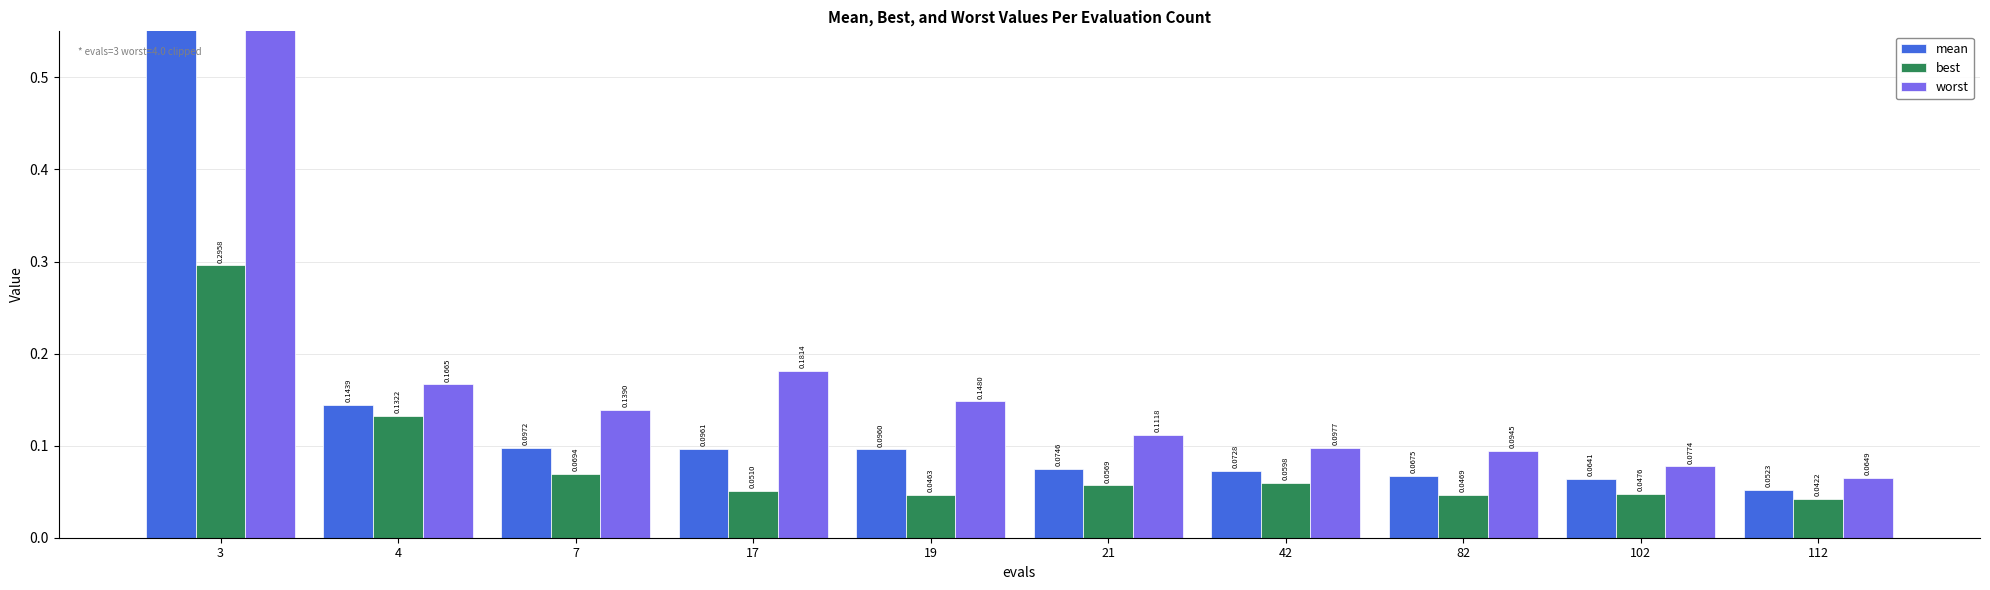

Which category has the highest value across all series?

3